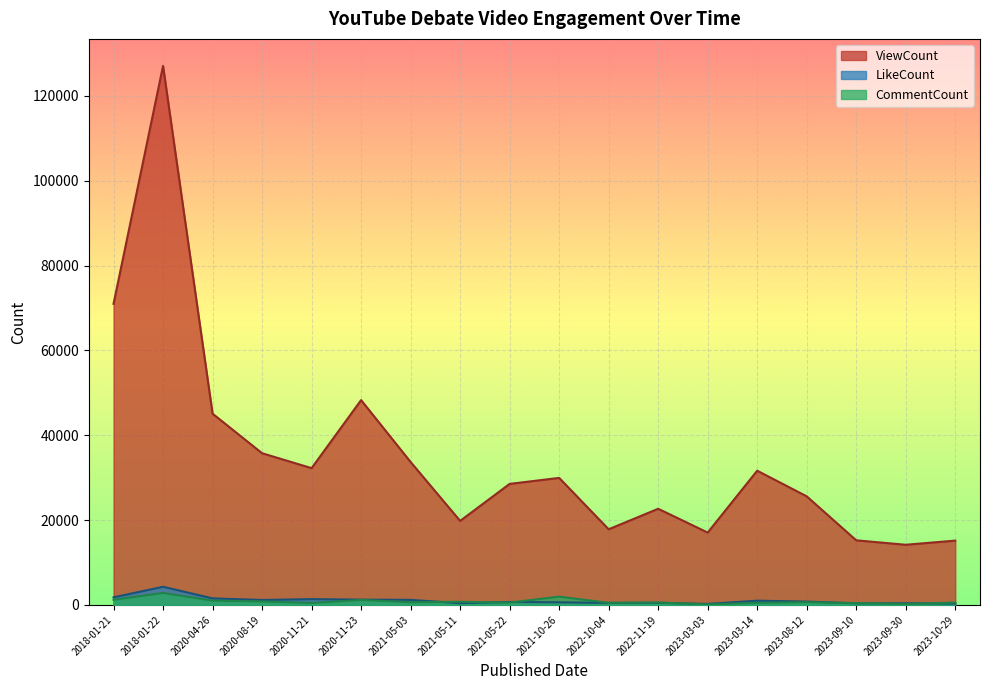

What is the label of the 3rd point from the left?

2020-04-26